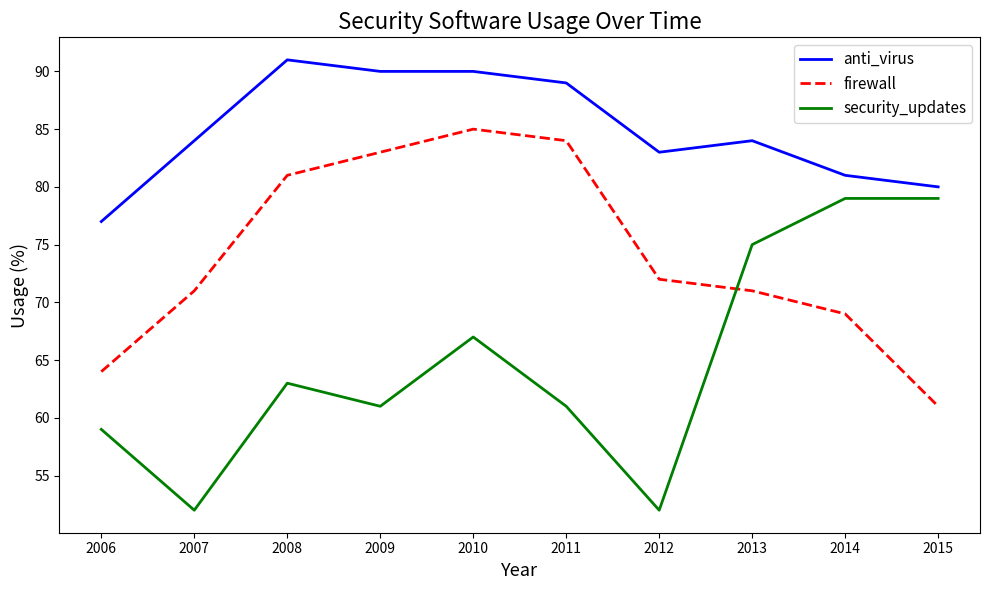

What is the spread (max minus min) of values at 2009?

29